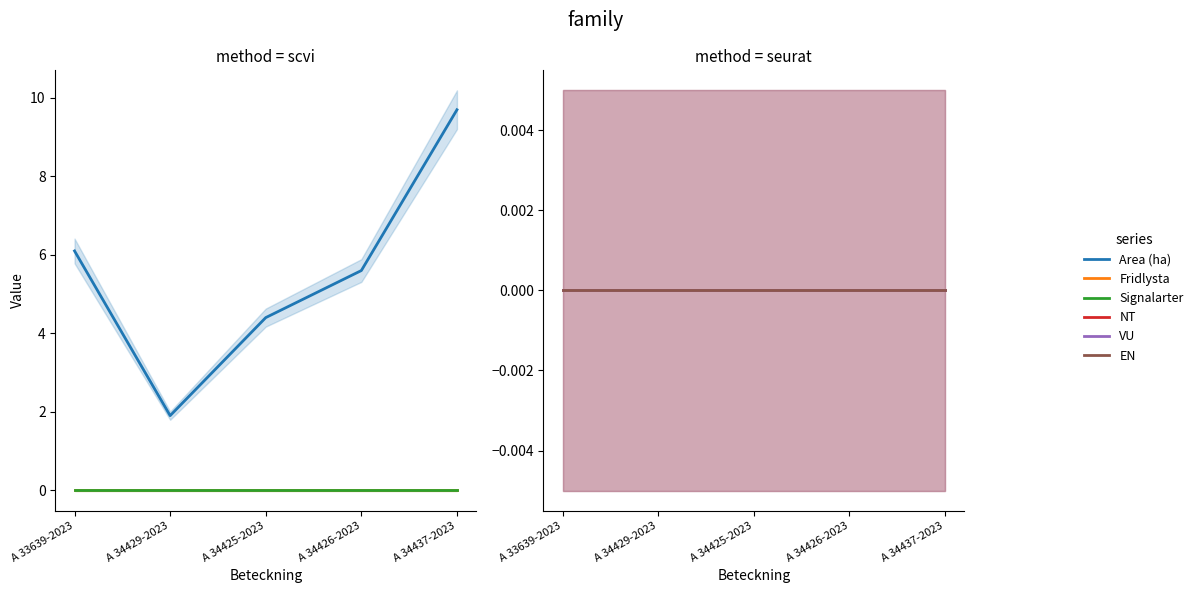

At which category is the sum across all series the highest?

A 34437-2023